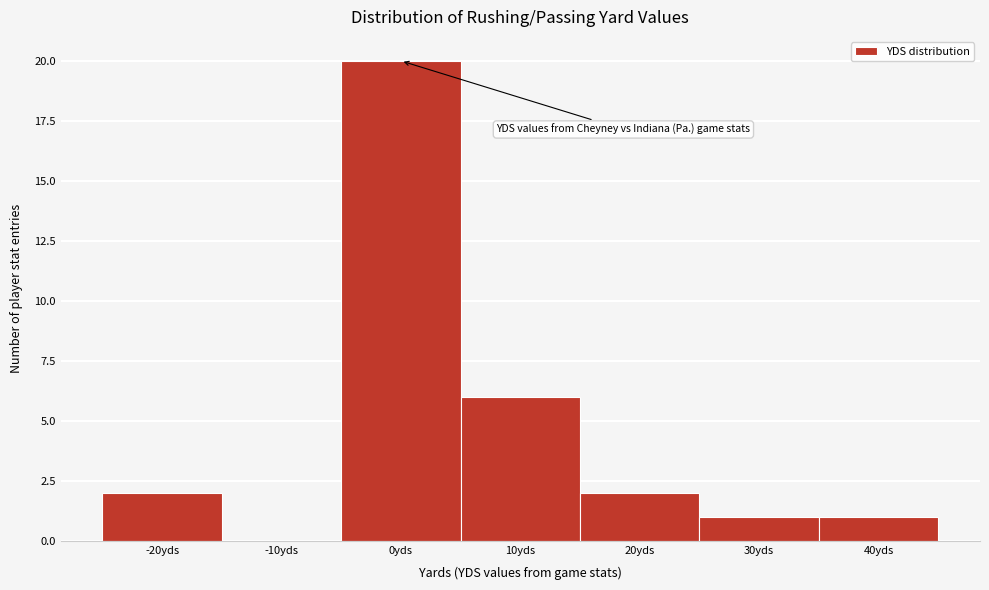

Reading left to right, what are all the values shown in this chart?

-20yds=2	-10yds=0	0yds=20	10yds=6	20yds=2	30yds=1	40yds=1